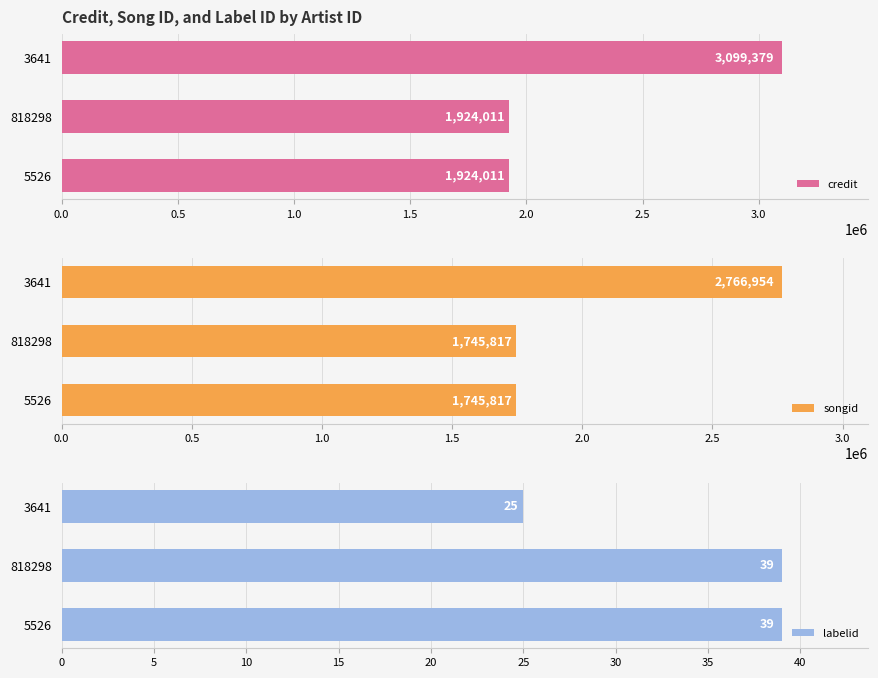

Does the chart contain any negative values?

No